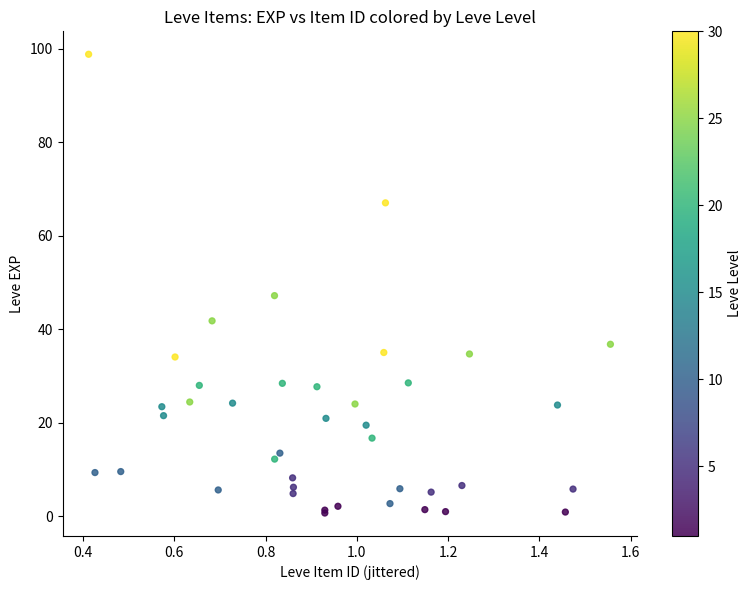

What Y value in the scatter plot is closest to 49?

47.2